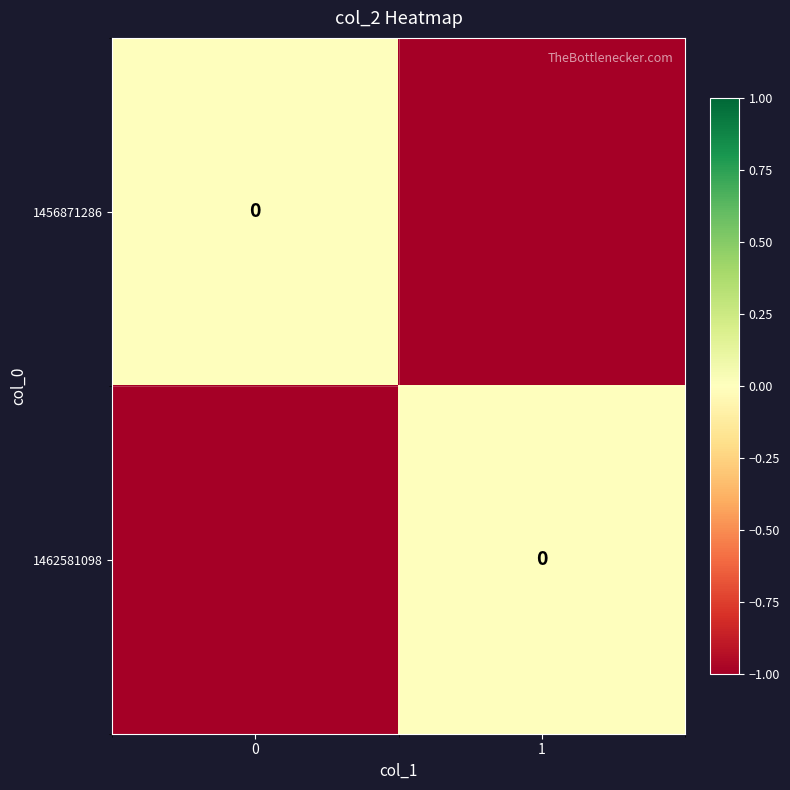

Rank the categories by row_1 value from lowest to highest.

0, 1